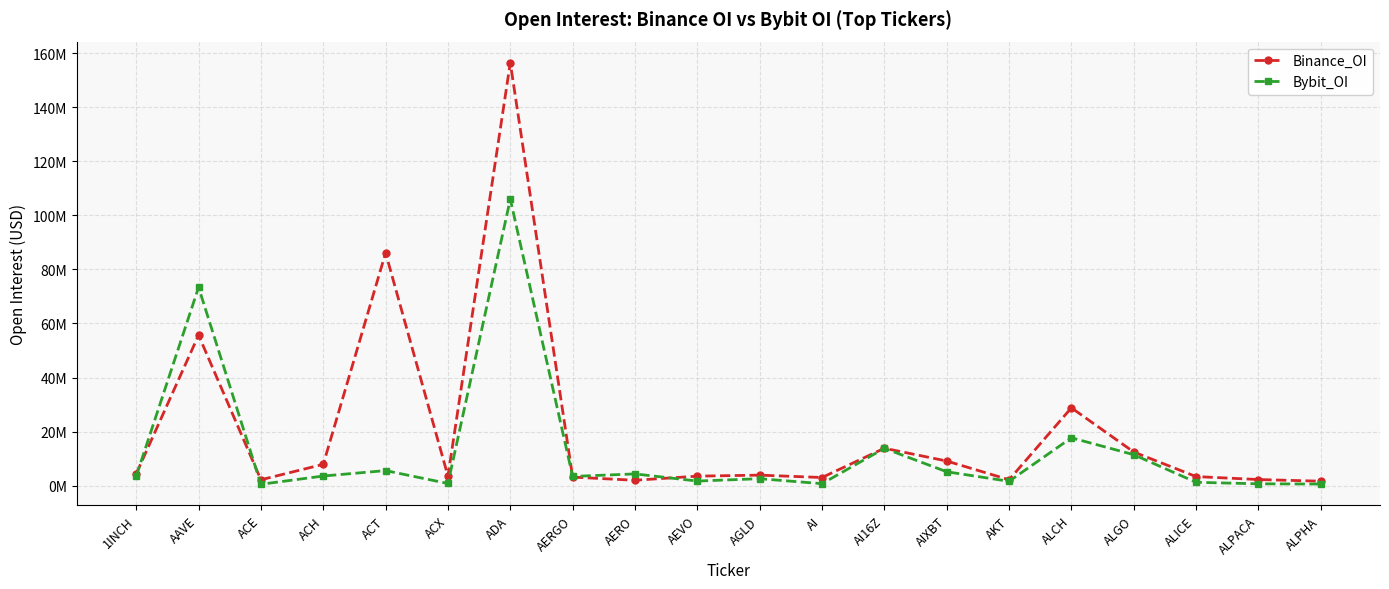

At which label does Bybit_OI reach its peak?

ADA